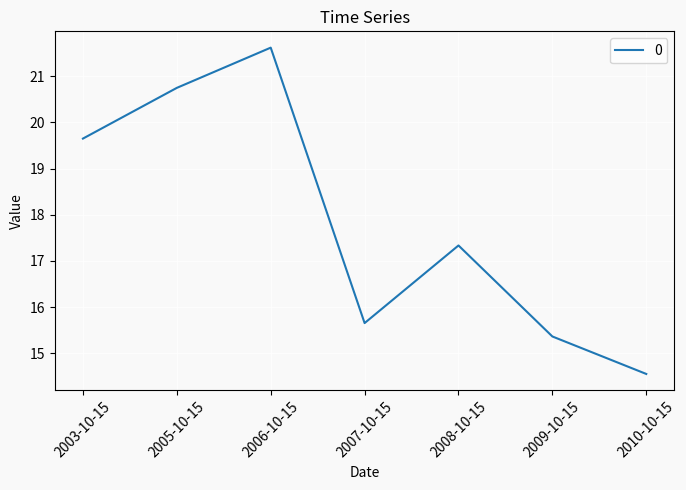

List the labels in order of value, smallest first.

2010-10-15, 2009-10-15, 2007-10-15, 2008-10-15, 2003-10-15, 2005-10-15, 2006-10-15